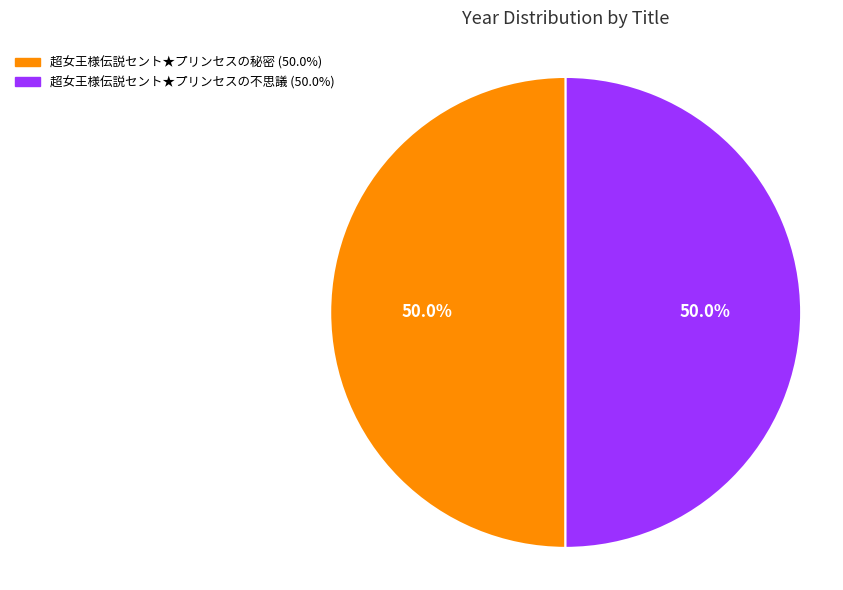

To the nearest percent, what percentage of the pie is 超女王様伝説セント★プリンセスの秘密?

50%